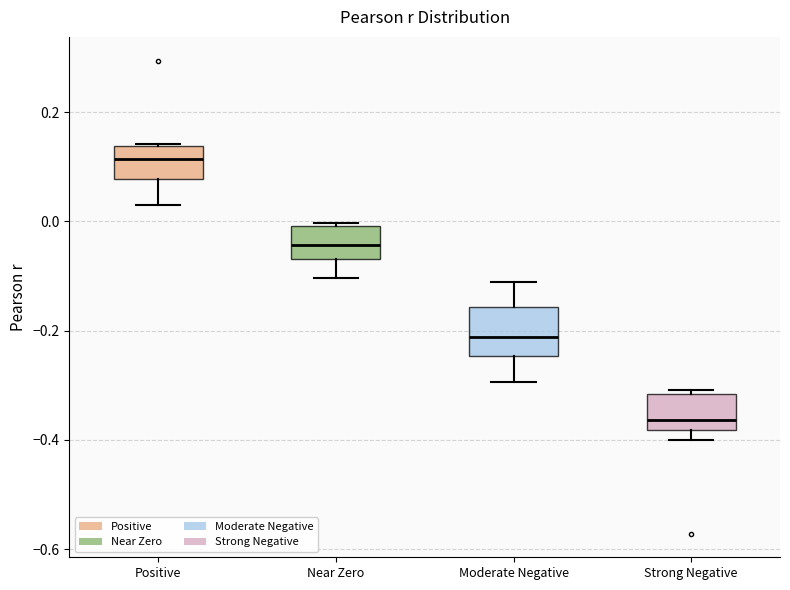

Reading left to right, transcribe this box plot: for each box, give where its median line is, the range the box spans, and where its two whiskers end, as read against the y-axis. The values are not printed on the chart, so give them approximately, as read against the axis.

Positive: median 0.12, box 0.08 to 0.14, whiskers 0.02 to 0.14
Near Zero: median -0.04, box -0.06 to 0.00, whiskers -0.10 to 0.00 (just above the box's upper edge)
Moderate Negative: median -0.22, box -0.24 to -0.16, whiskers -0.30 to -0.12
Strong Negative: median -0.36, box -0.38 to -0.32, whiskers -0.40 to -0.30